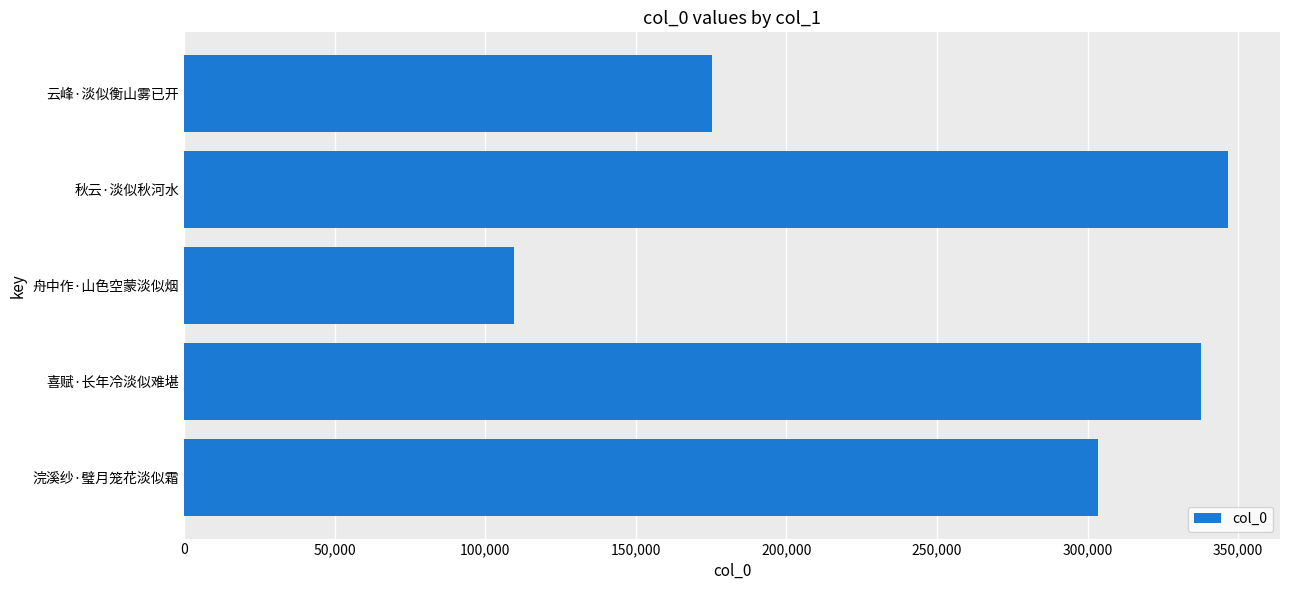

Between 秋云·淡似秋河水 and 云峰·淡似衡山雾已开, which is larger?

秋云·淡似秋河水